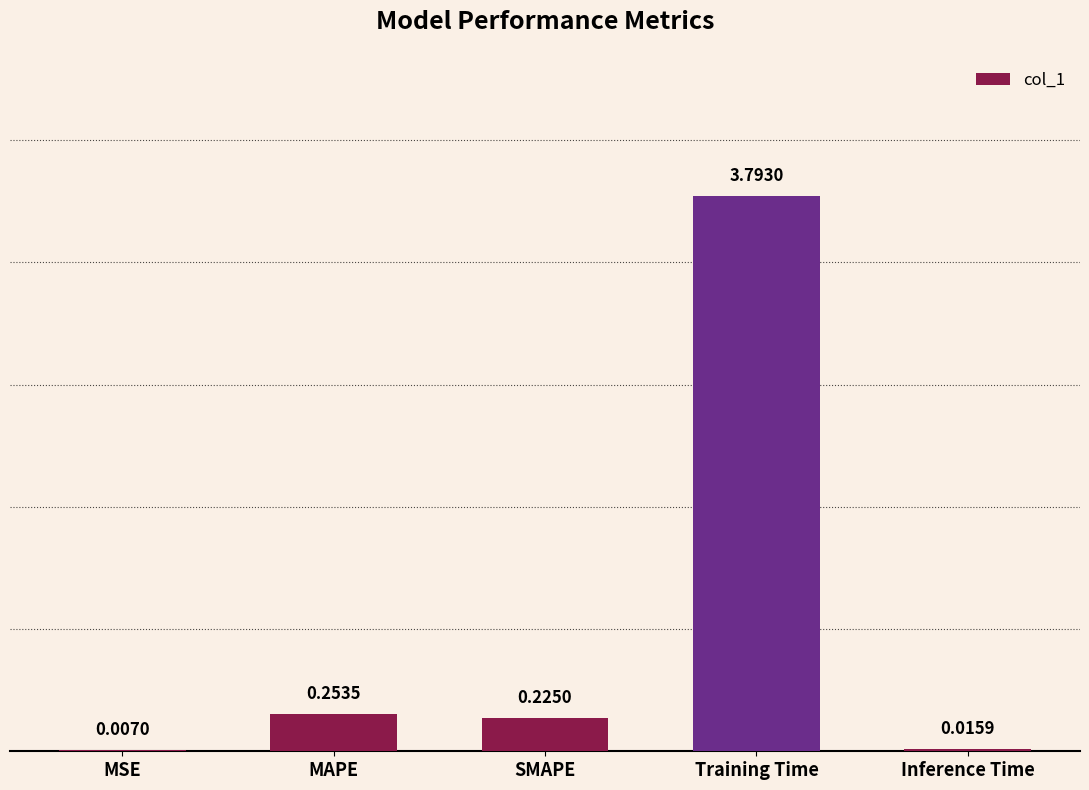

Where is the data nearest to the value 1?

MAPE